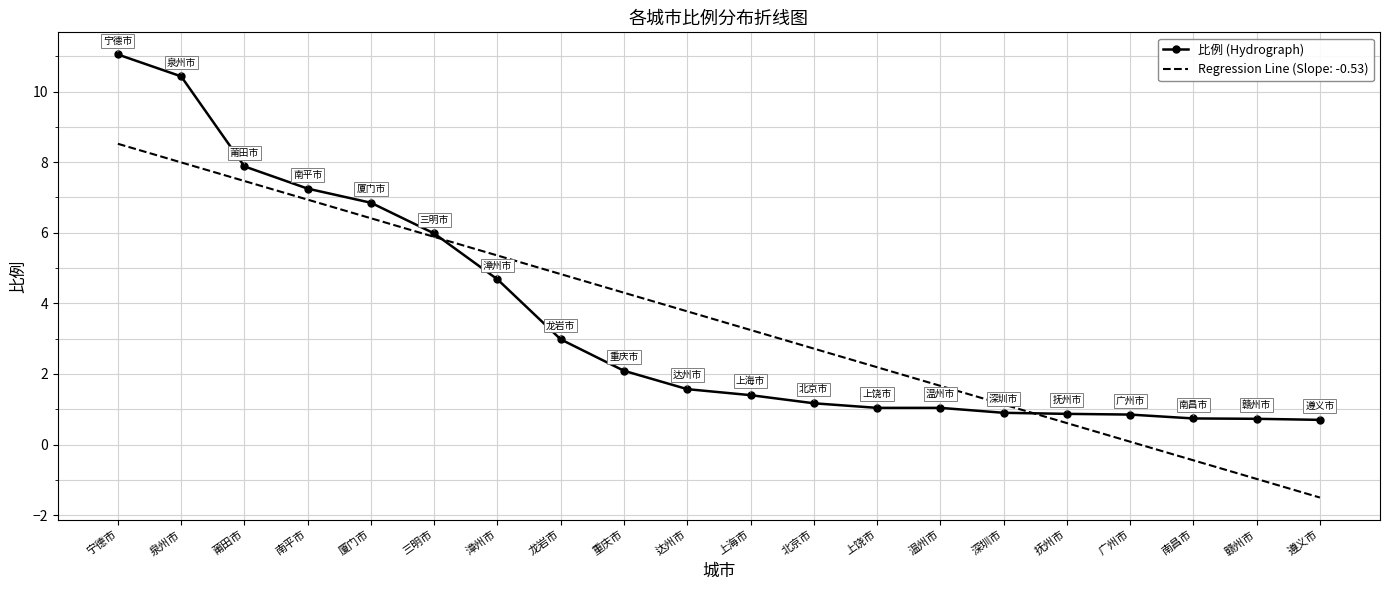

At which label is 比例 (Hydrograph) closest to 5?

漳州市